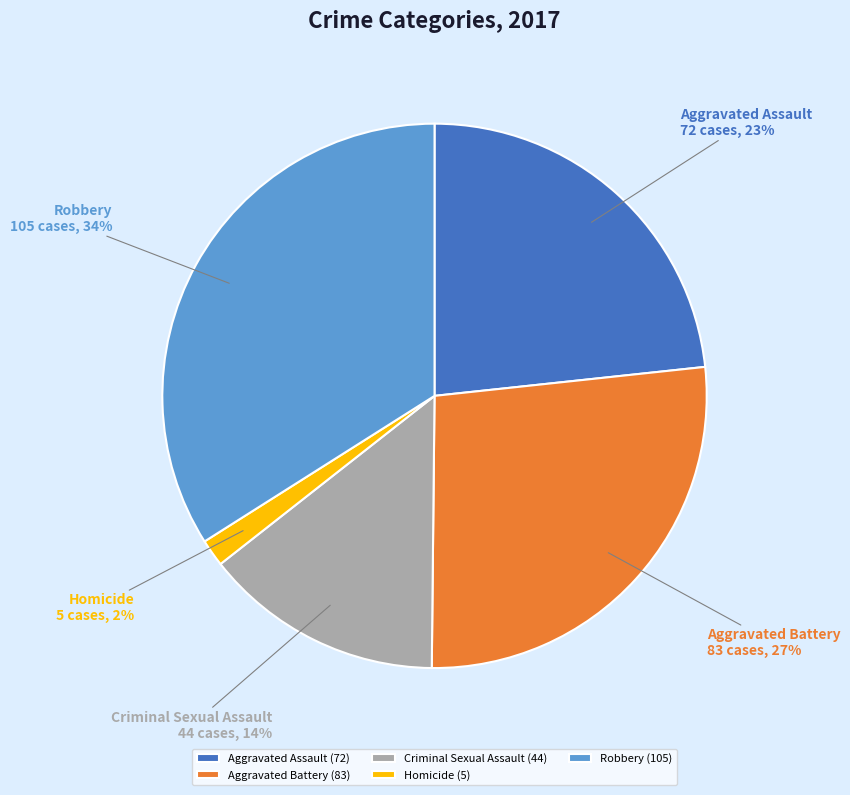

Which slice is the smallest?

Homicide